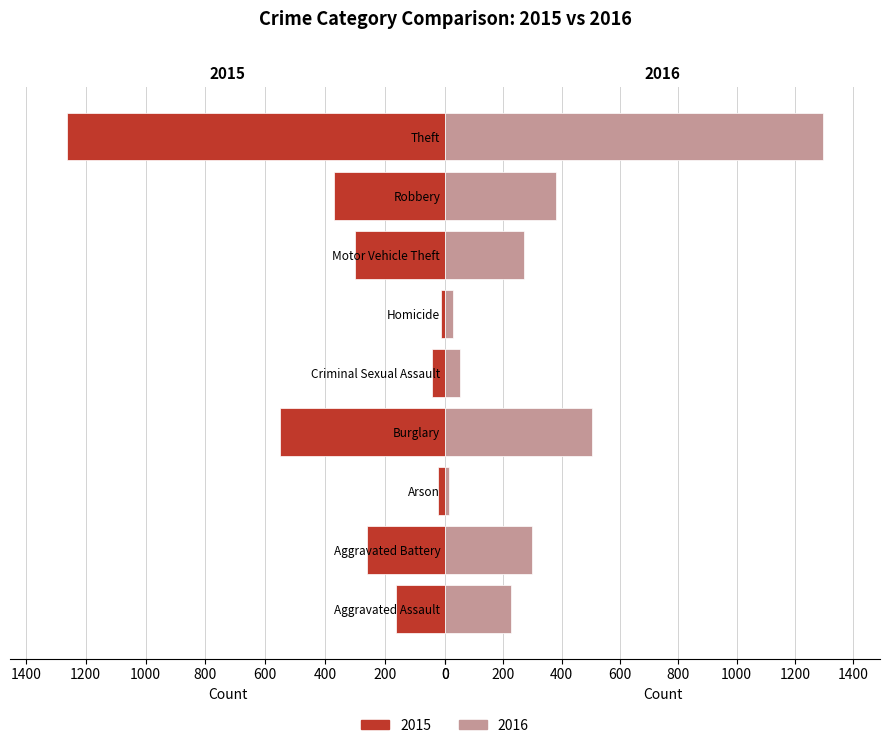

What is the difference between the second highest and second lowest values in the 2016 series?

477